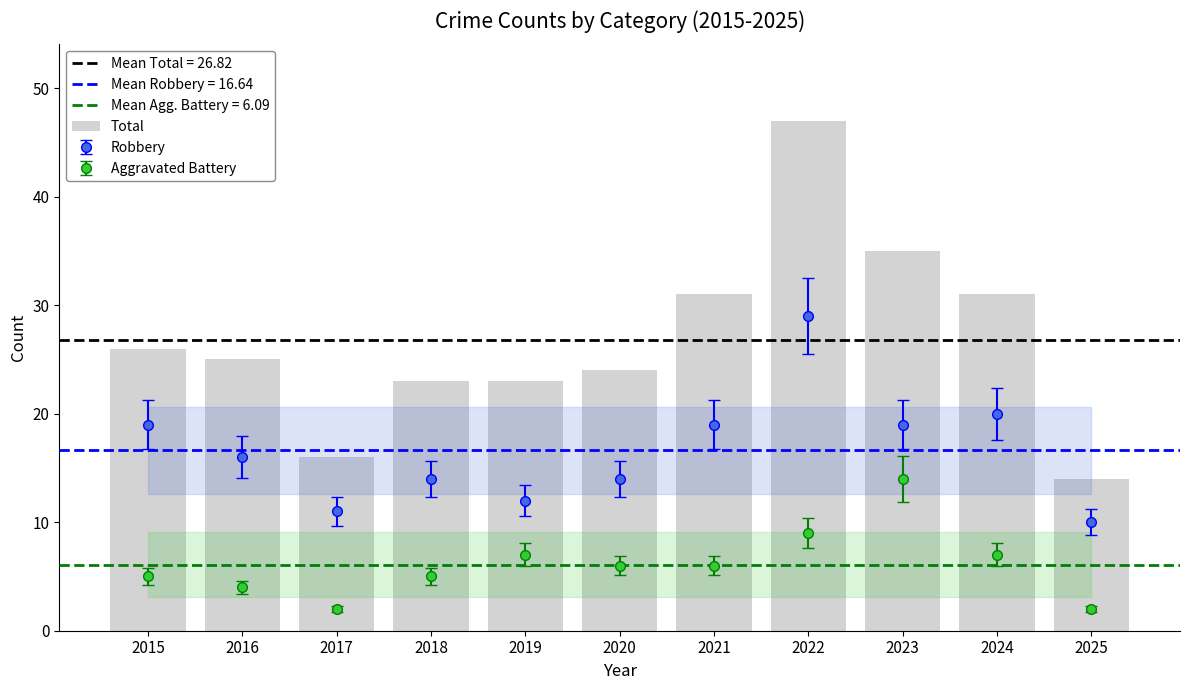

What is the difference between the maximum and minimum values?

33